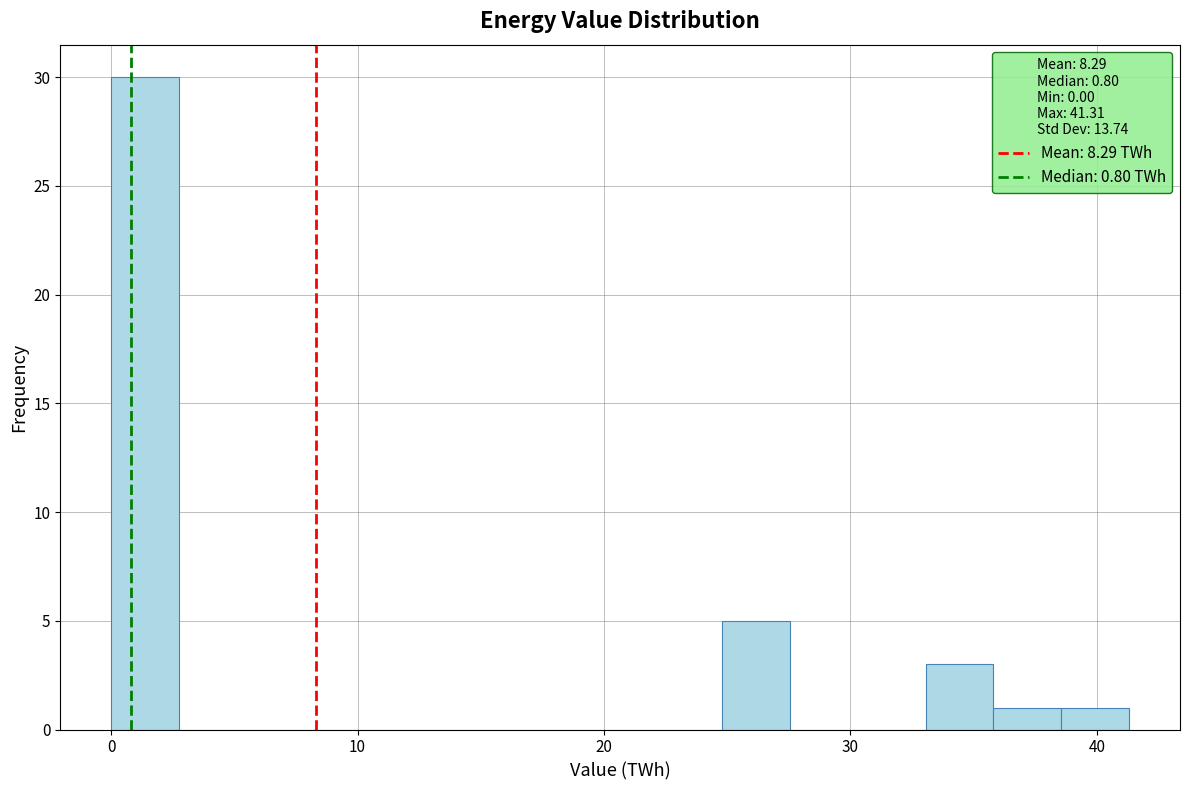

Around what value on the x-axis is the tallest bar? Give the approximate position of its centre, as read against the axis.

1